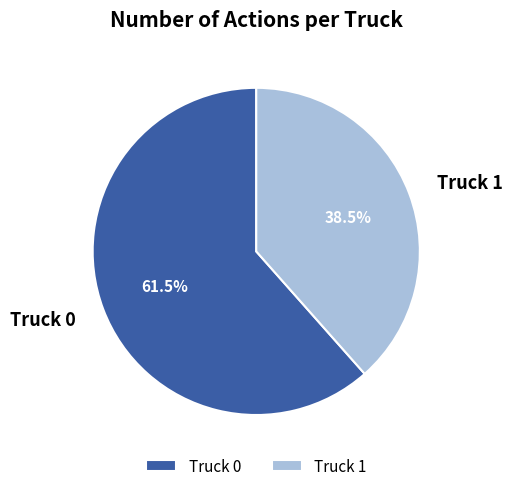

Rank the categories by value from highest to lowest.

Truck 0, Truck 1